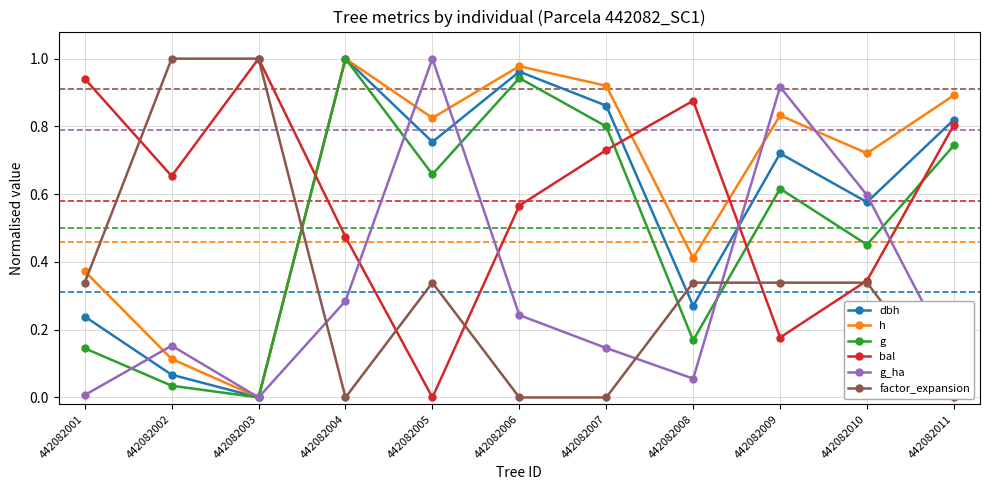

How many interior local peaks does the g series have?

3